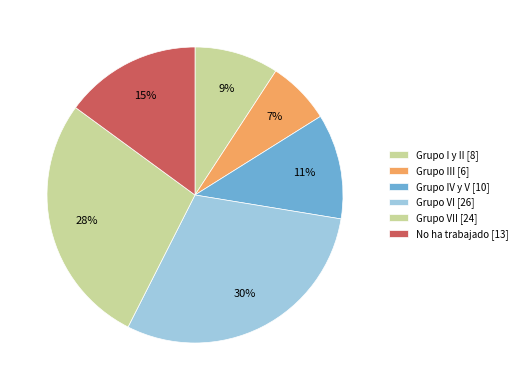

Is there any slice that represents more than half of the pie?

No